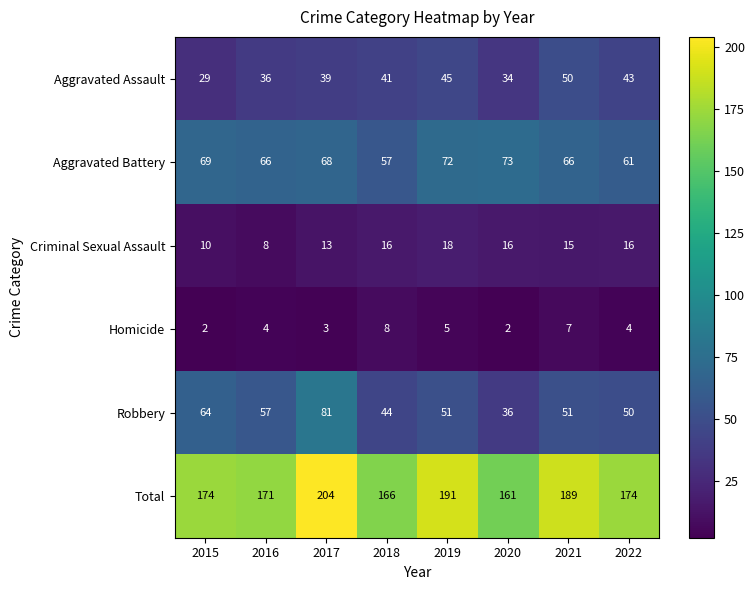

What is the difference between the second highest and second lowest values in the Total series?

25